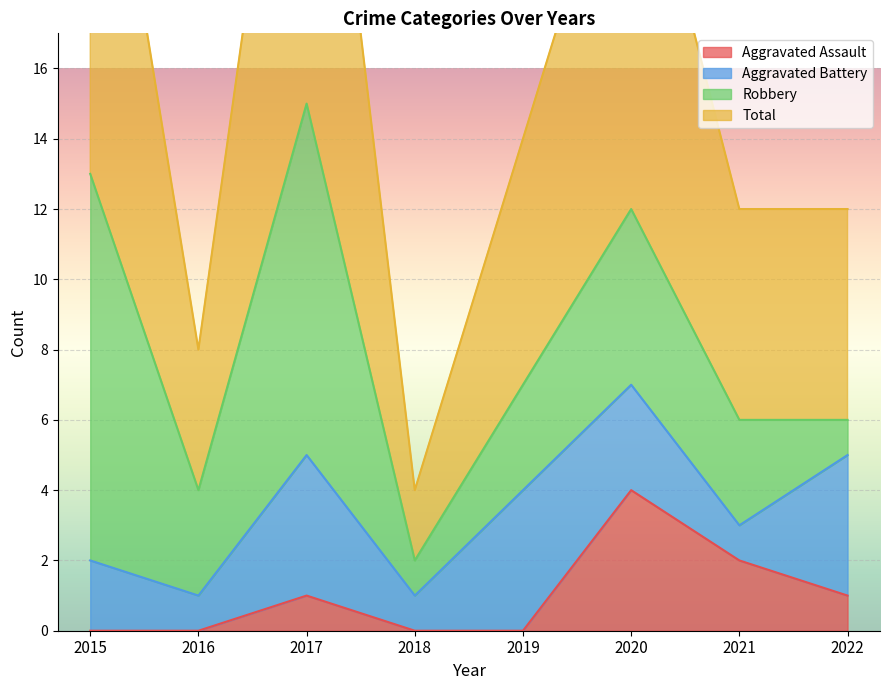

What is the average value of the Aggravated Assault series?

1